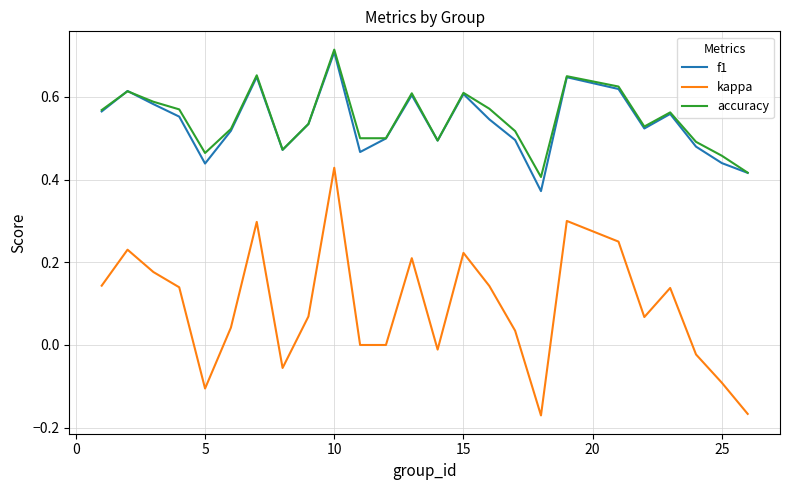

Which series has the widest spread of values?

kappa